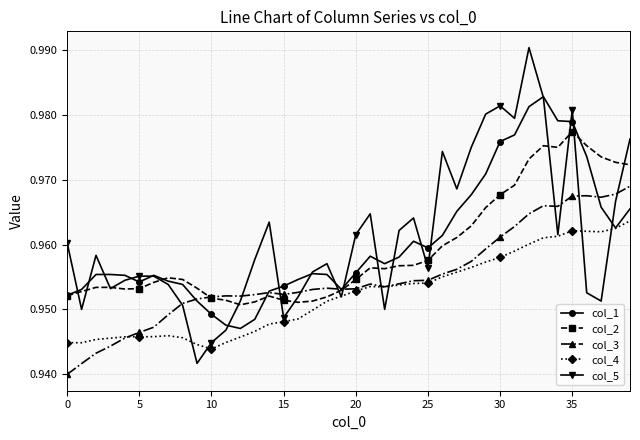

Rank the series by their maximum value, from highest to lowest.

col_5, col_1, col_2, col_3, col_4